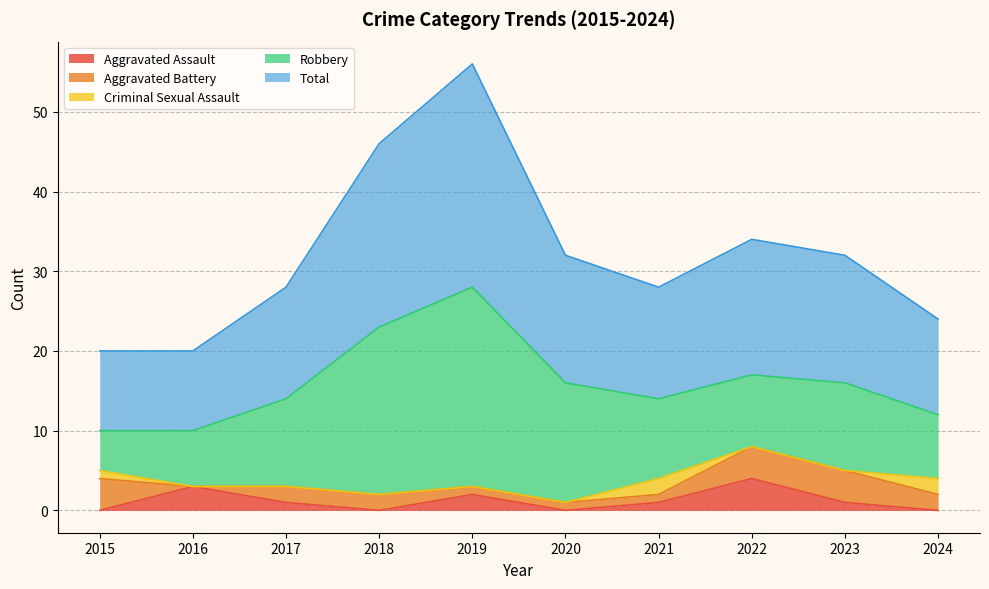

Which series changed the most between 2021 and 2024?

Aggravated Battery